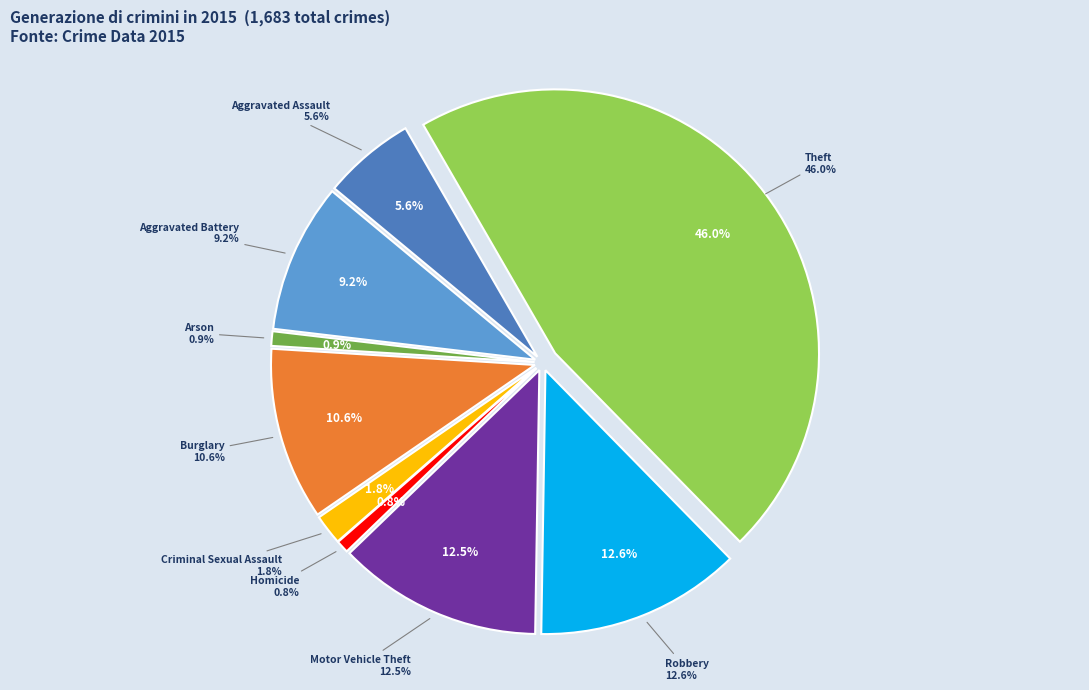

To the nearest percent, what percentage of the pie is Burglary?

11%